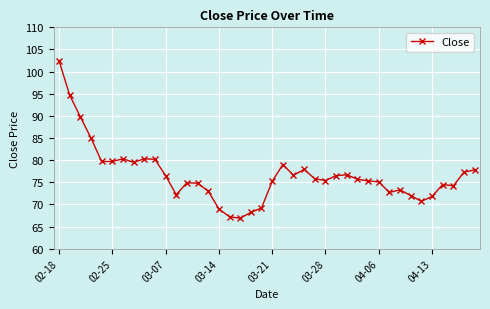

What is the sum of all values?

3067.1